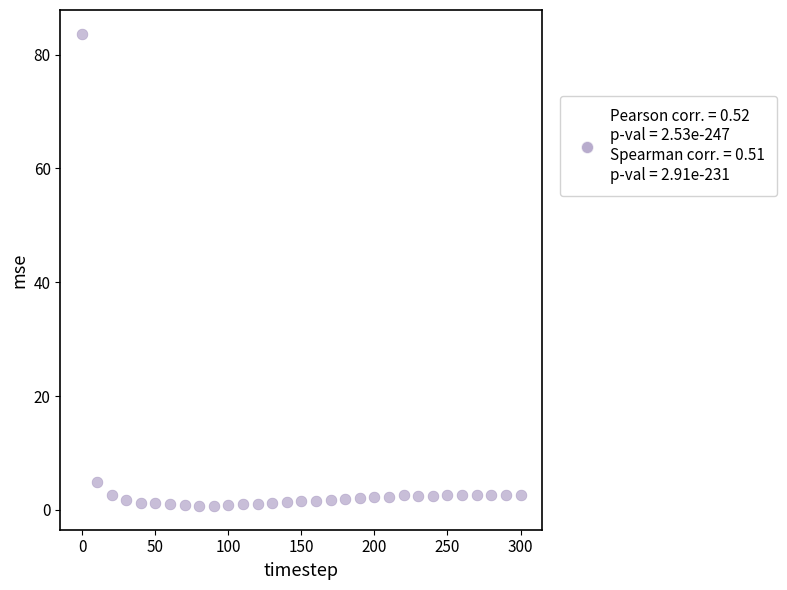

What is the range of X values (max minus min)?

300.0